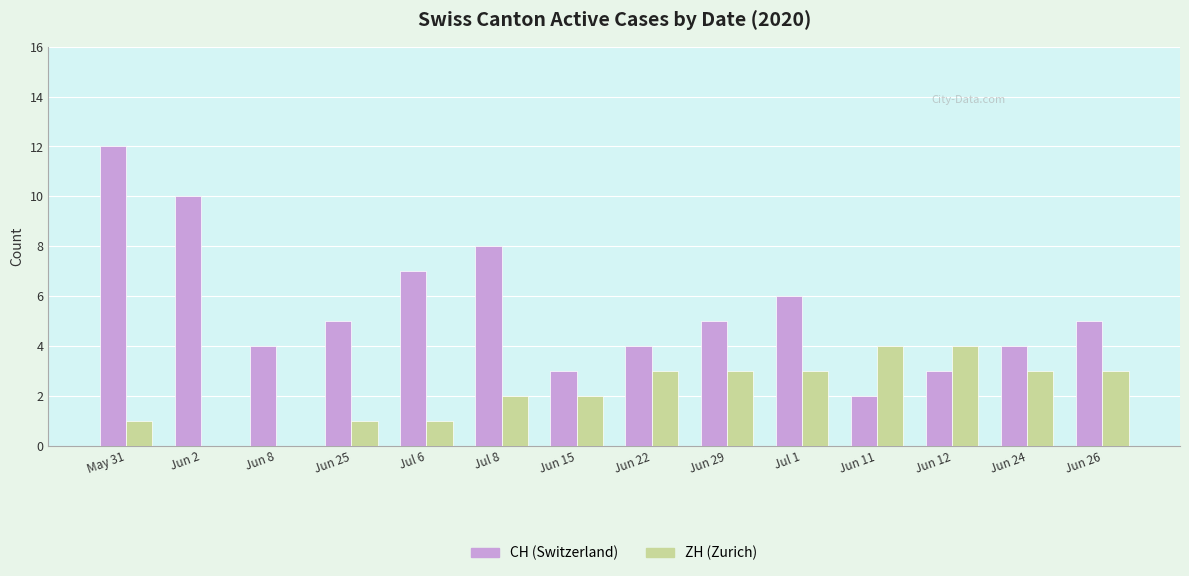

Which series changed the most between Jun 8 and Jun 12?

ZH (Zurich)